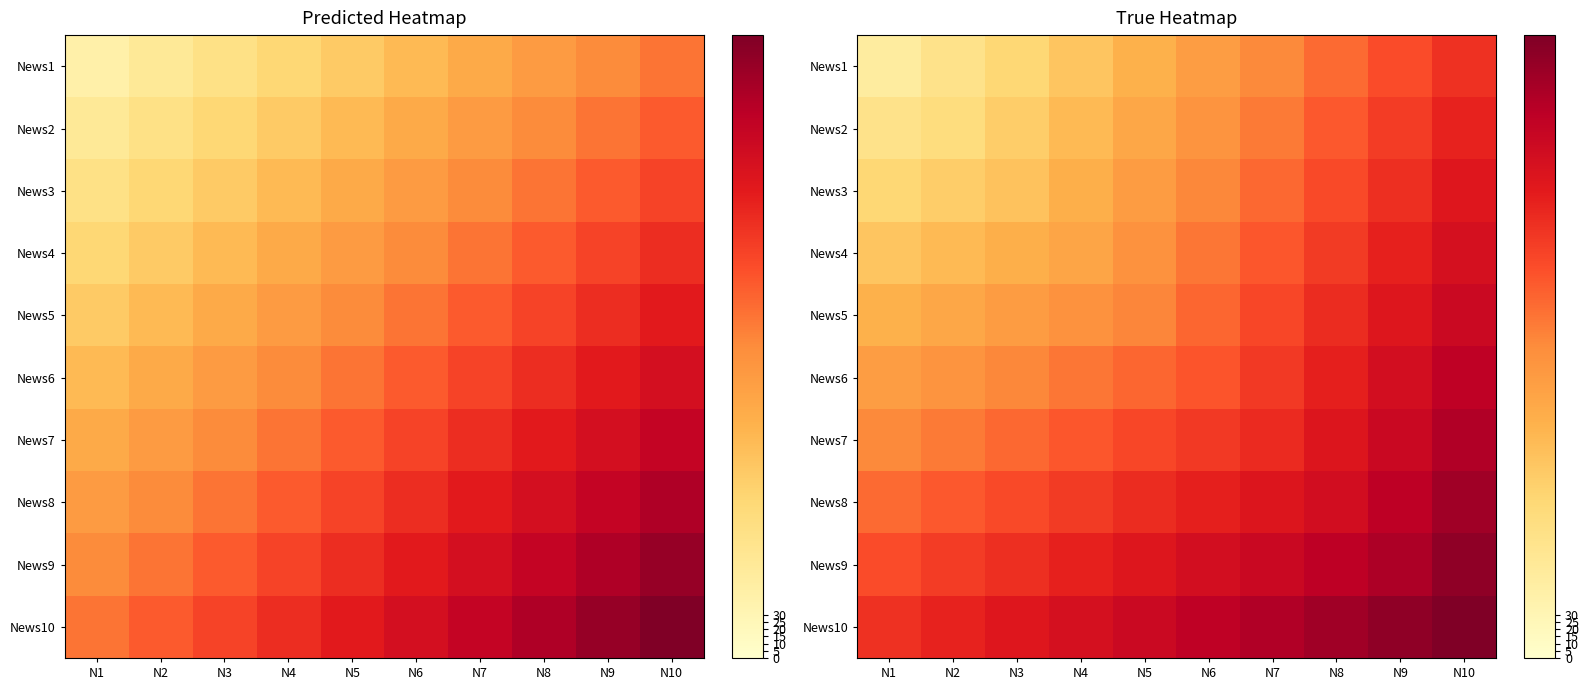

What is the difference between the News10 values at N2 and N8?

87.9